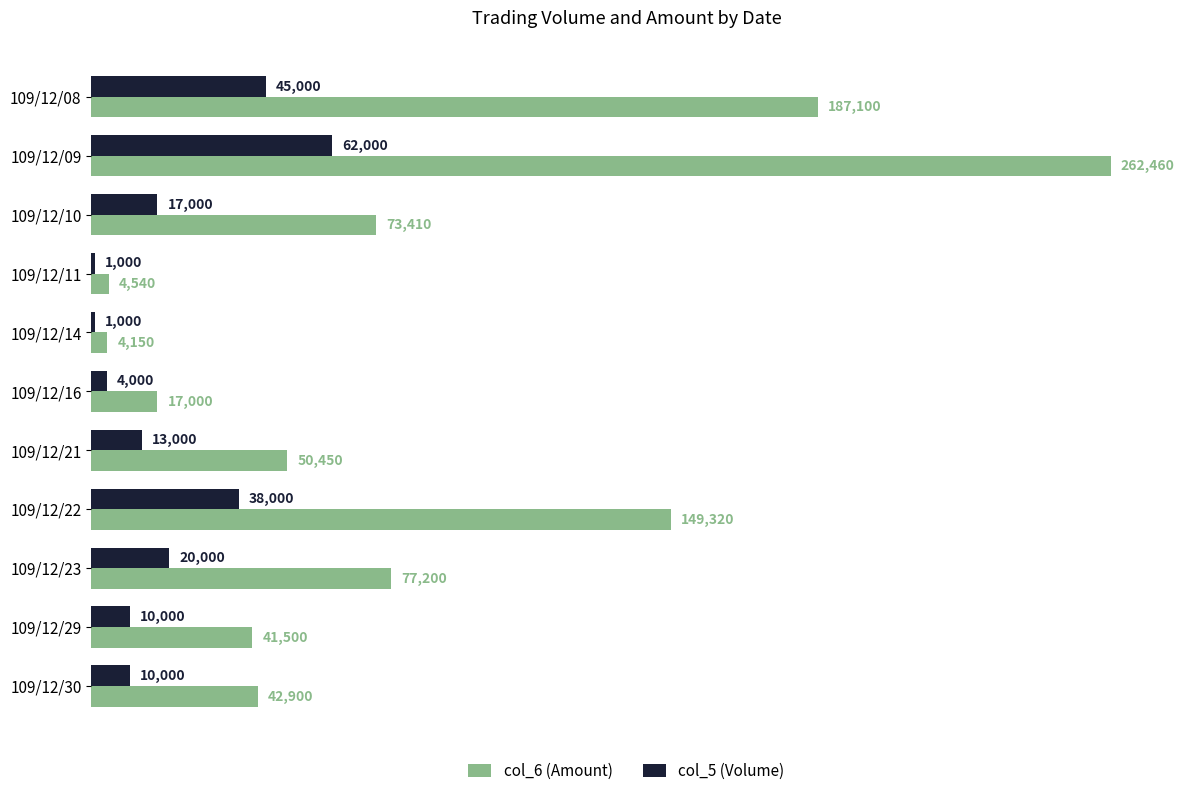

Which series has the largest total across all categories?

col_6 (Amount)